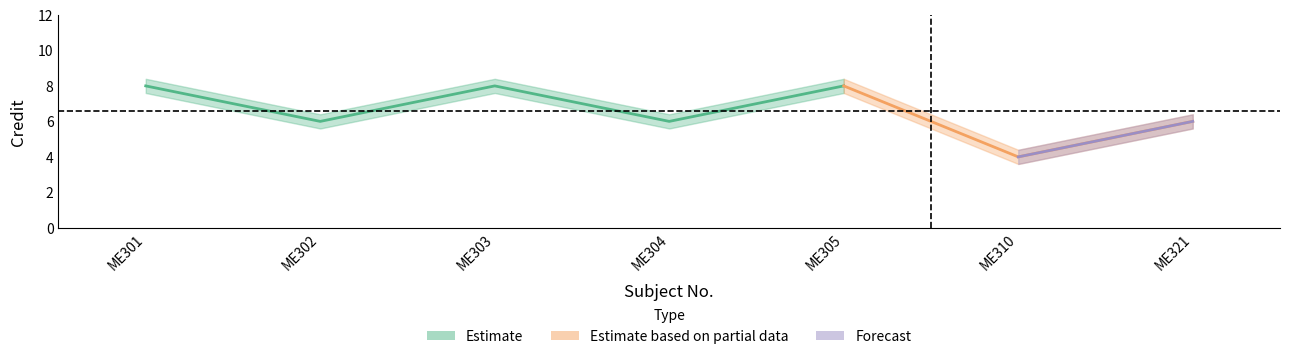

Between ME305 and ME304, which is larger?

ME305